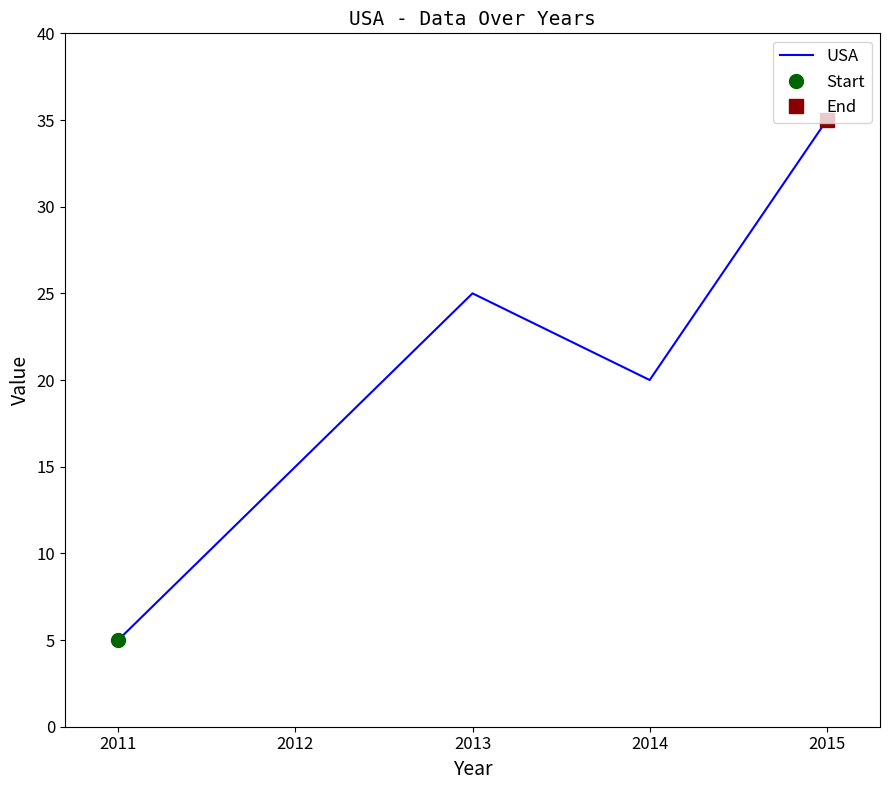

Reading left to right, list all the values displayed in this chart.

2011=5	2012=15	2013=25	2014=20	2015=35